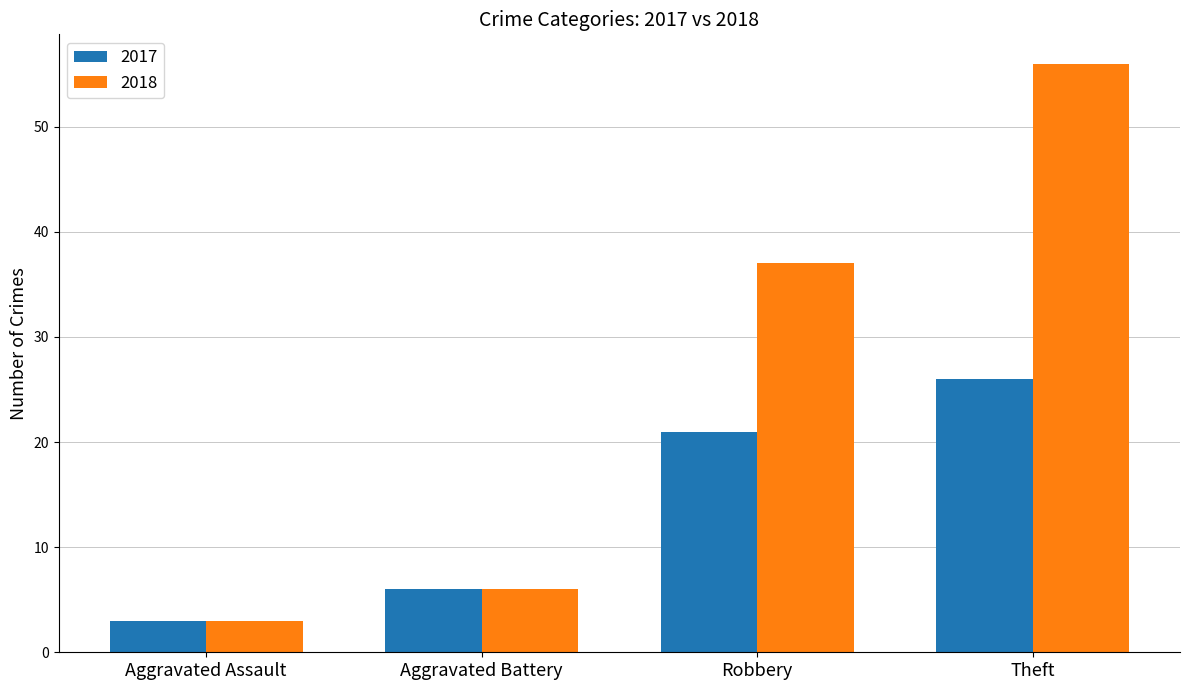

What are all the series names shown in the legend?

2017, 2018